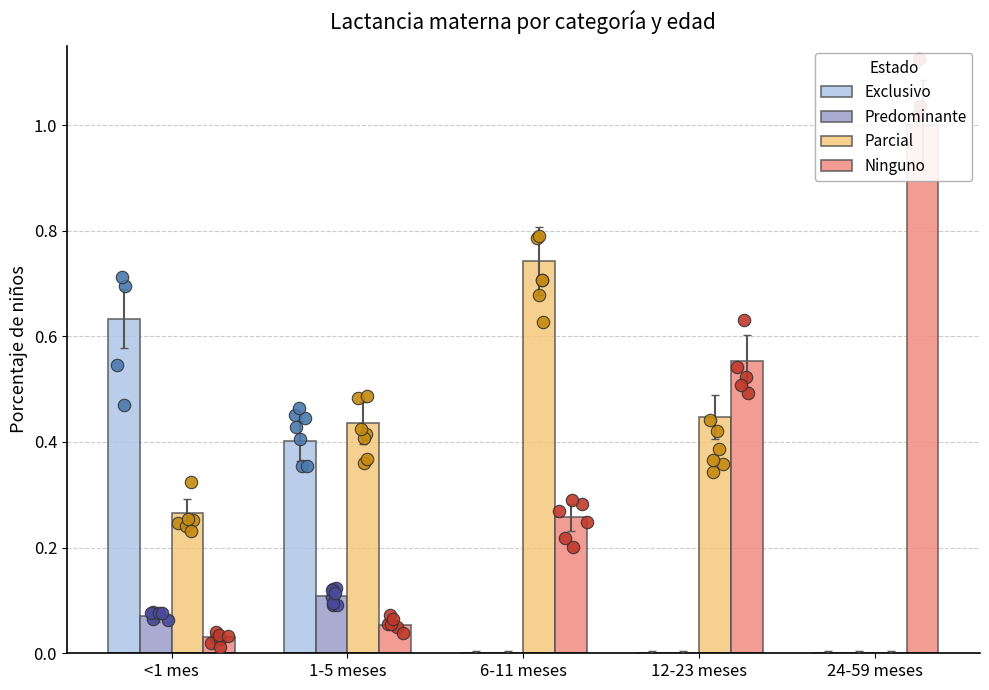

Which series has the widest spread of Y values?

Ninguno